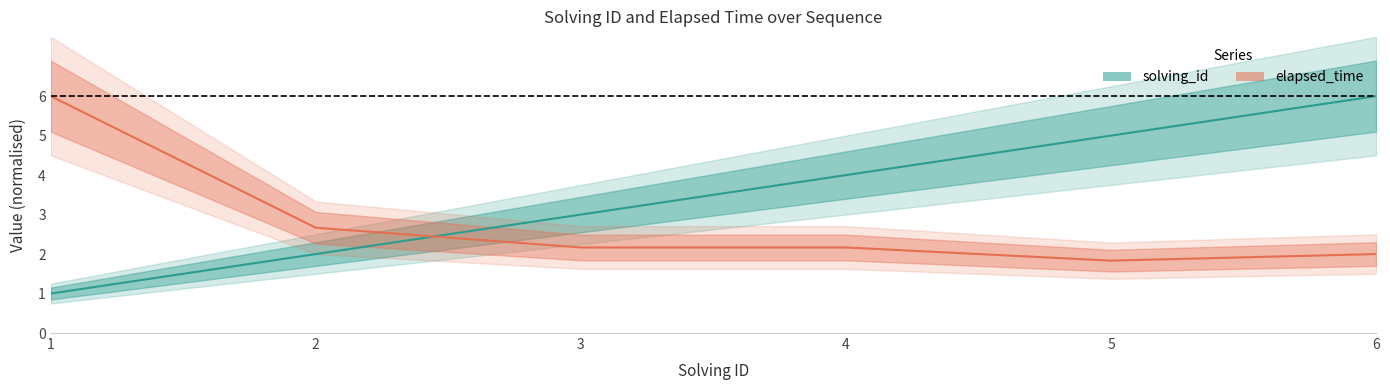

What is the sum of all elapsed_time values?

16.8